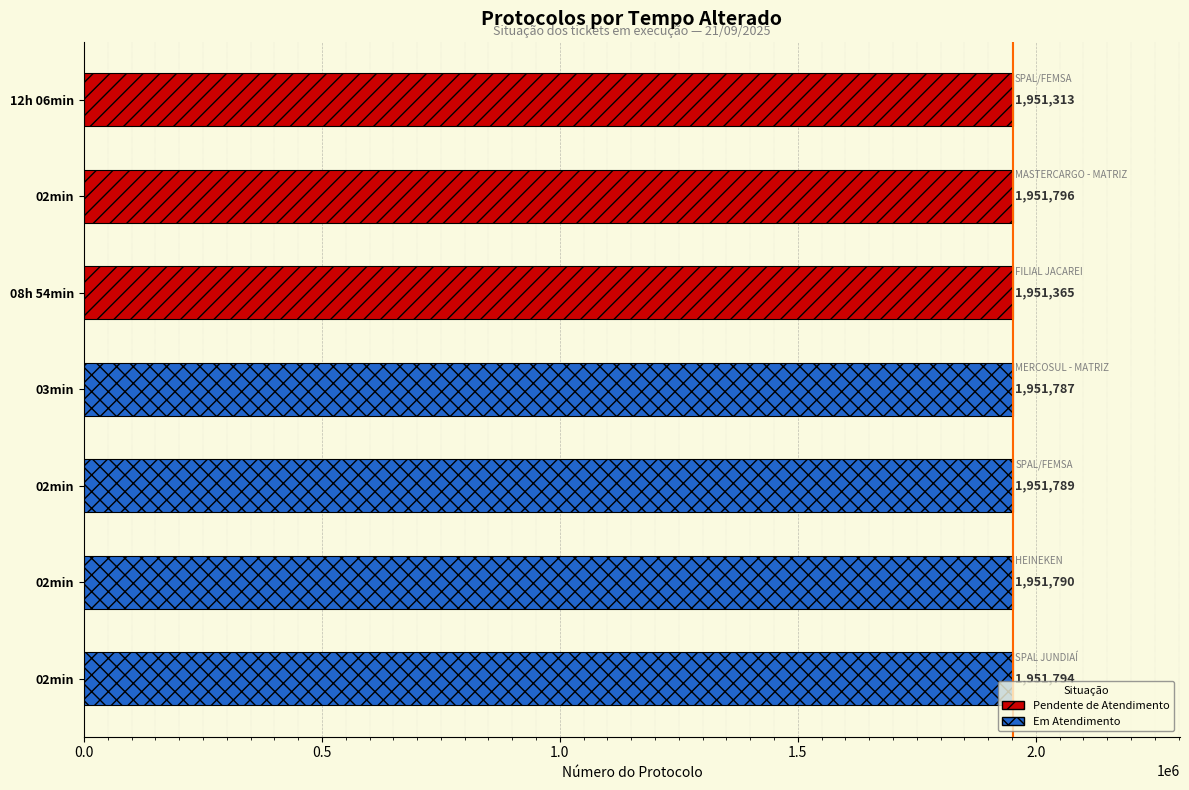

What is the label of the 6th bar from the right?

02min